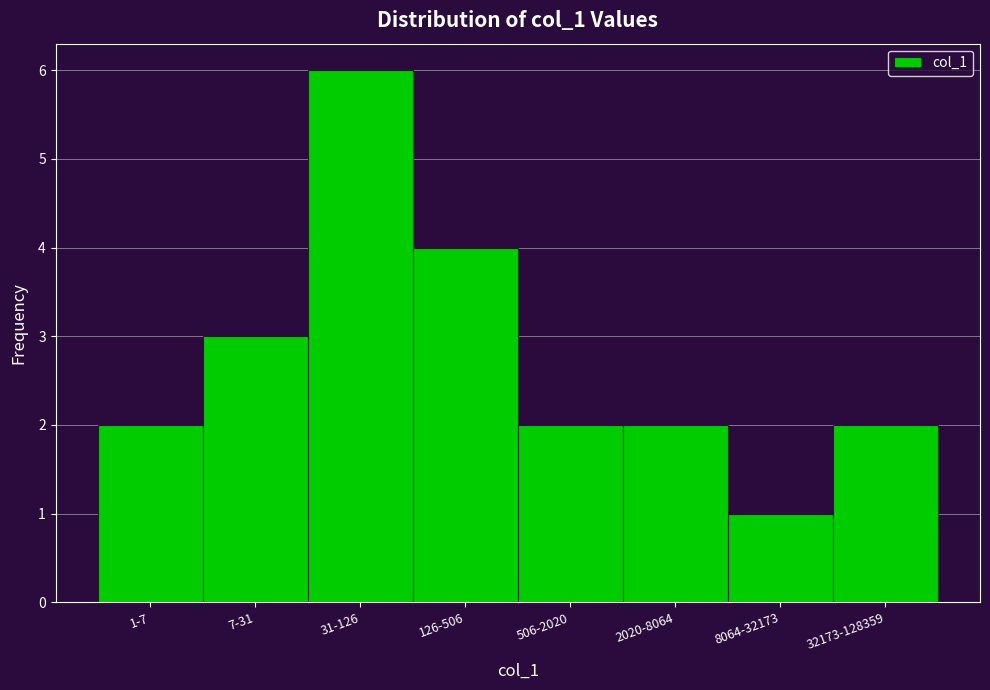

Reading left to right, list all the values displayed in this chart.

2	3	6	4	2	2	1	2